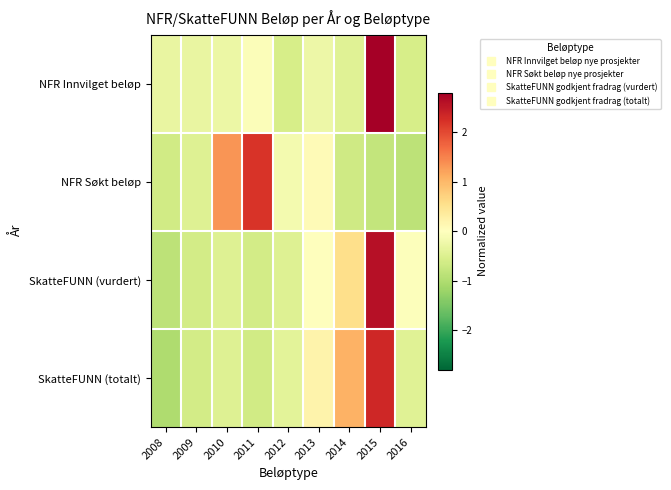

Which category has the highest value across all series?

2015